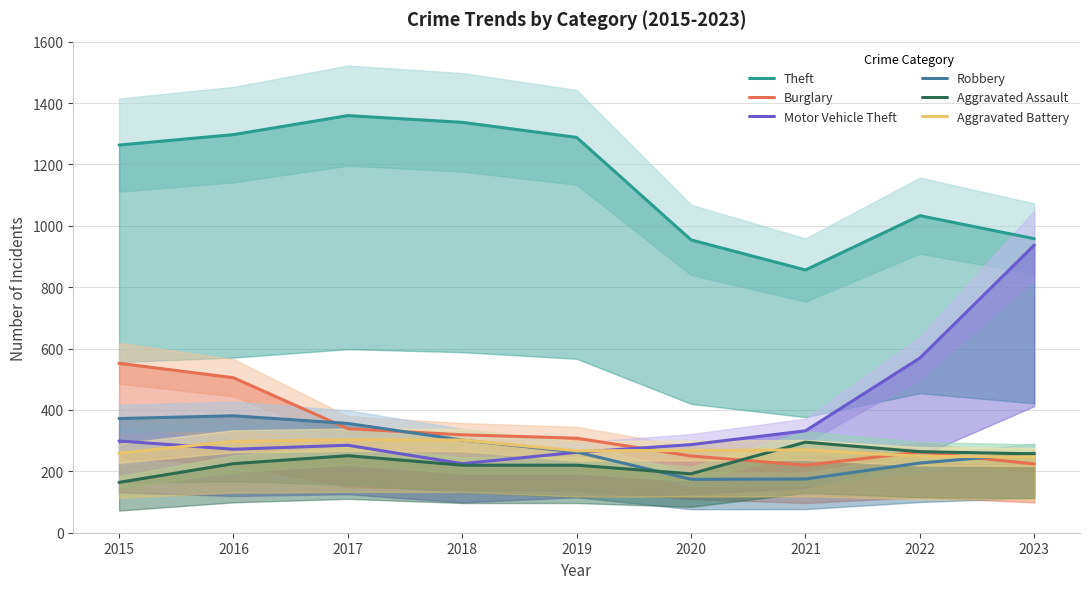

Which series has the widest spread of values?

Motor Vehicle Theft